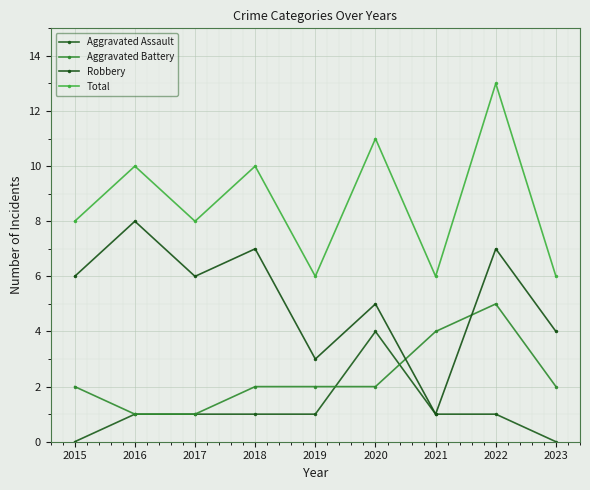

What is the maximum value shown in the chart?

13